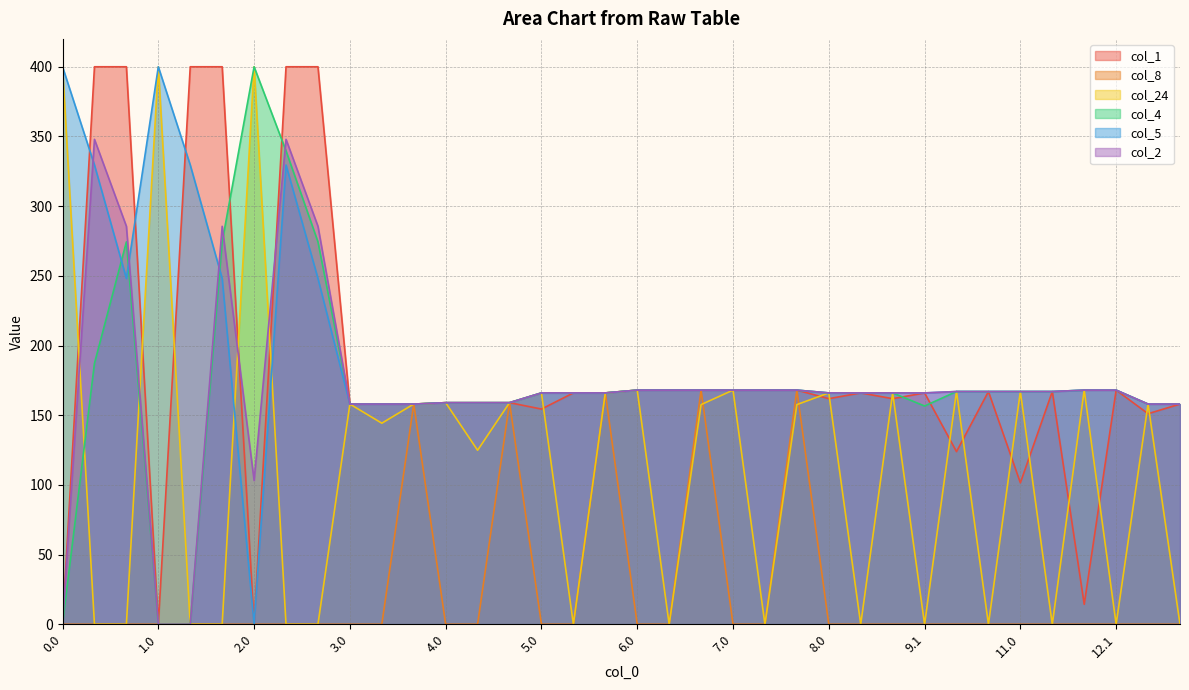

What is the label of the 16th point from the right?

6.2